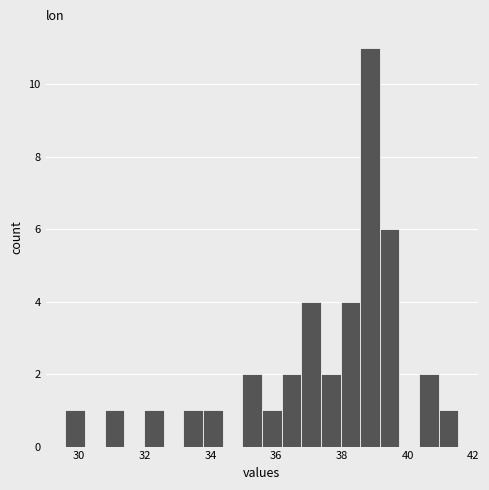

Read against the x-axis, roughly where is the centre of the tallest bar?

38.8